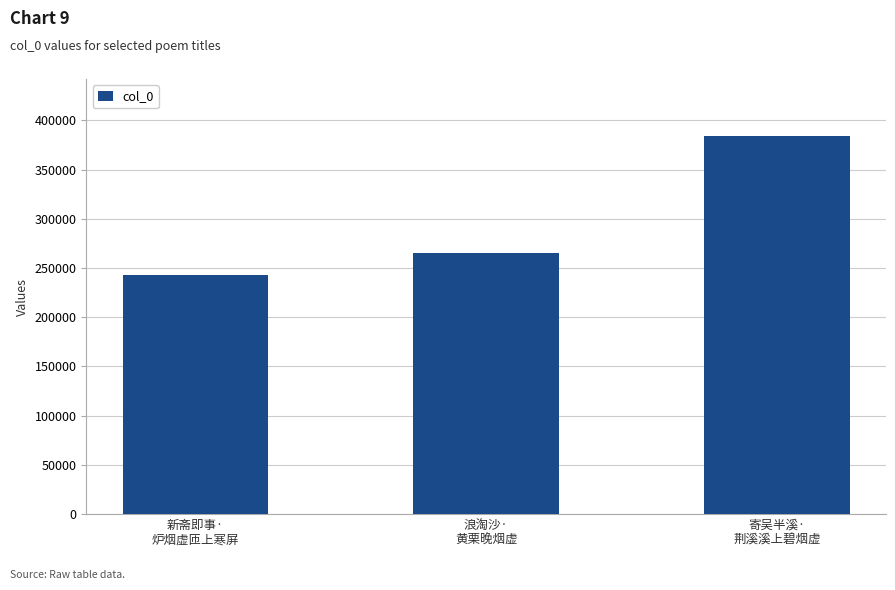

List the labels in order of value, largest first.

寄吴半溪·
荆溪溪上碧烟虚, 浪淘沙·
黄栗晚烟虚, 新斋即事·
炉烟虚匝上寒屏